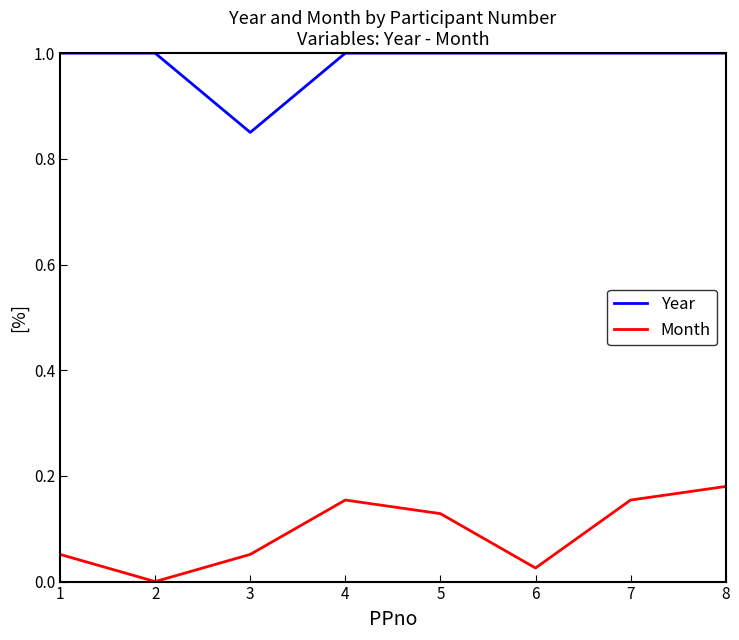

List the series in order of their overall mean, highest first.

Year, Month